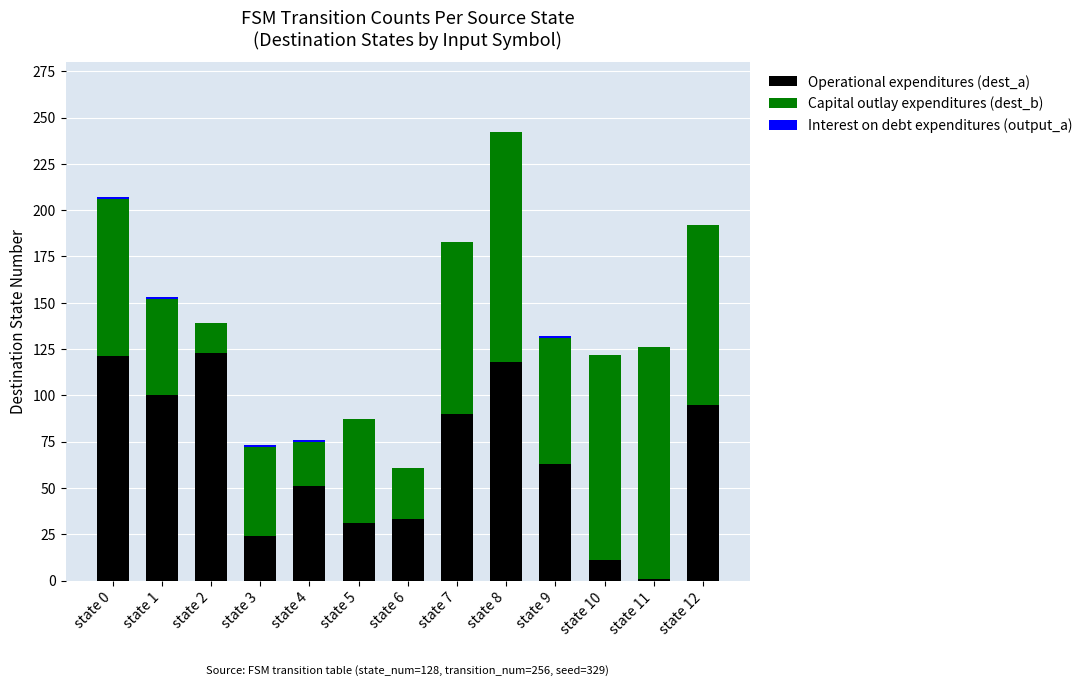

What is the sum of all Operational expenditures (dest_a) values?

861